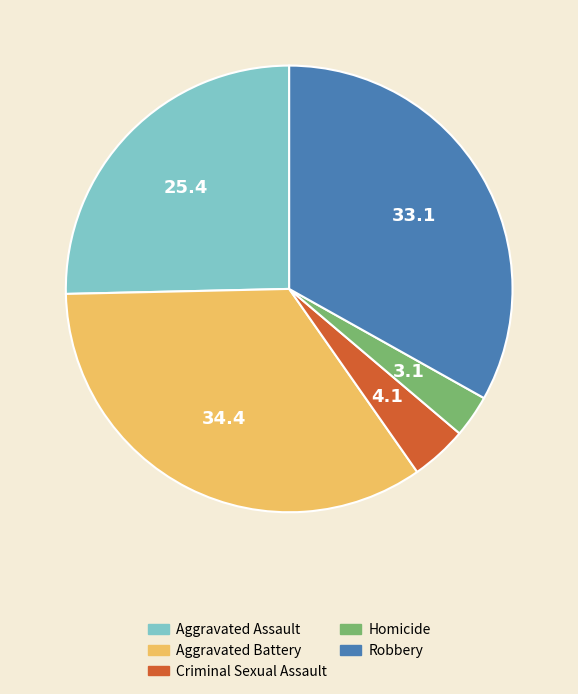

Is it true that Aggravated Battery is 42% of the pie?

False